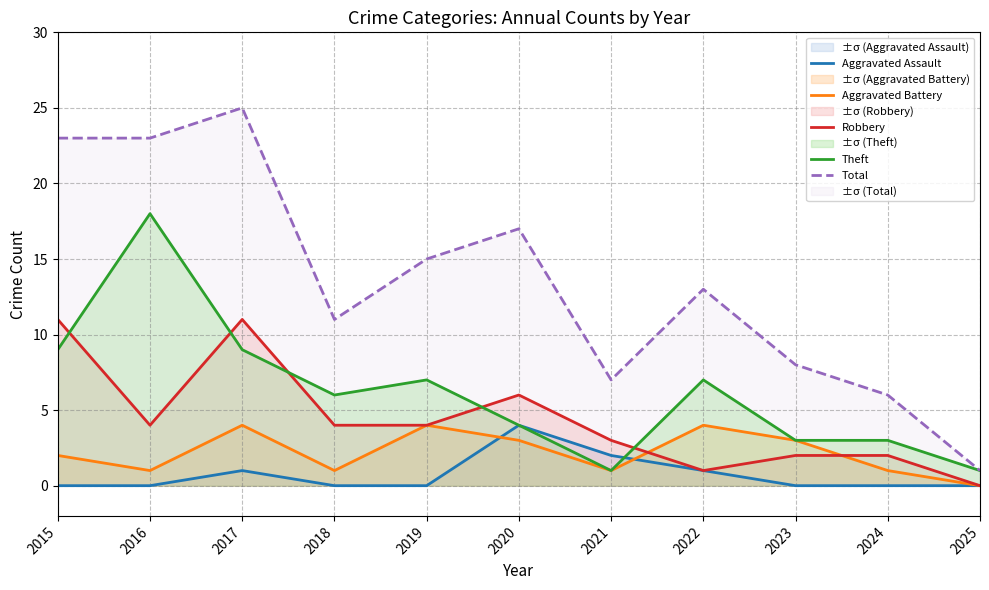

What is the difference between the highest and lowest values at 2017?

24